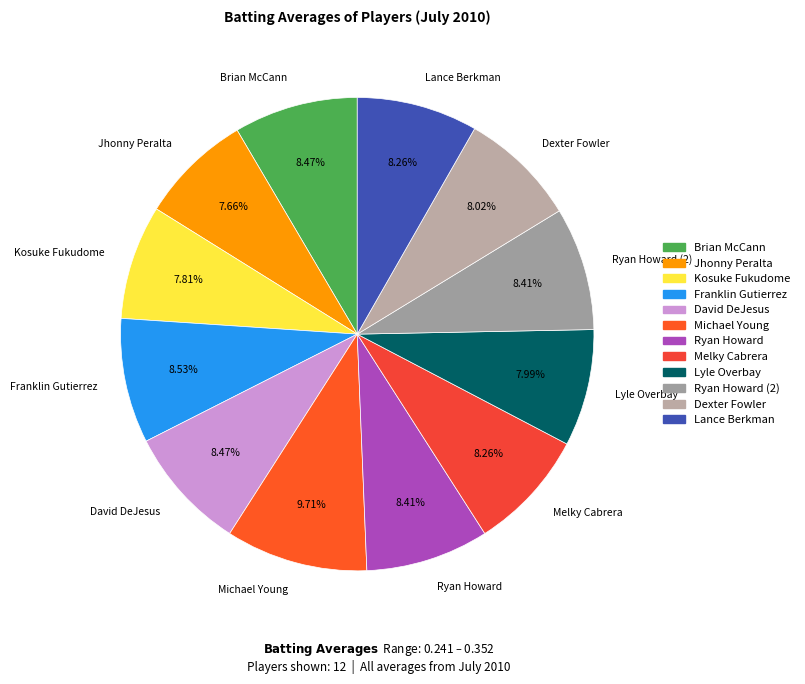

To the nearest percent, what portion does Franklin Gutierrez represent?

9%